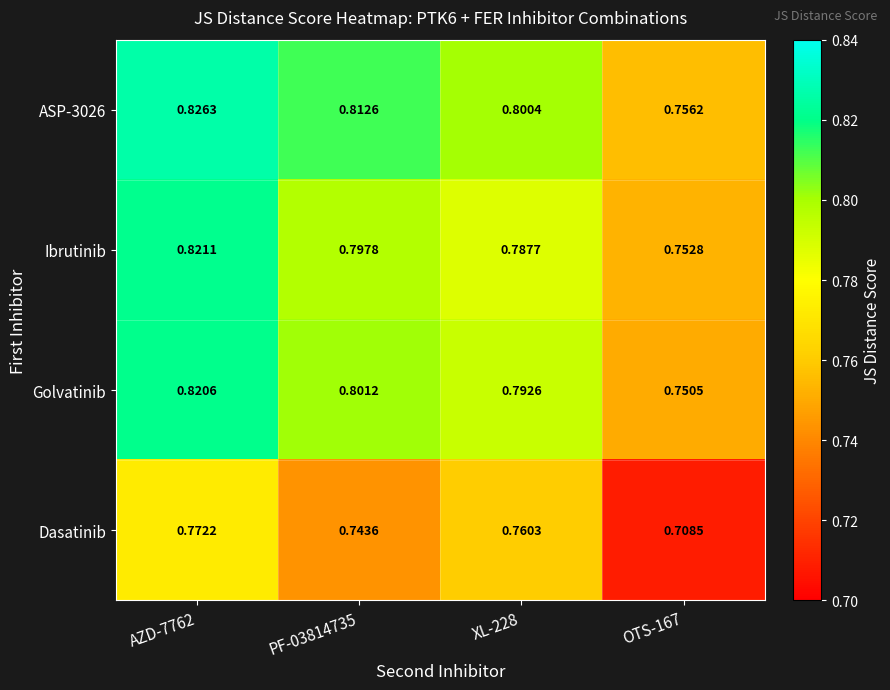

What is the total value across all series at XL-228?

3.1